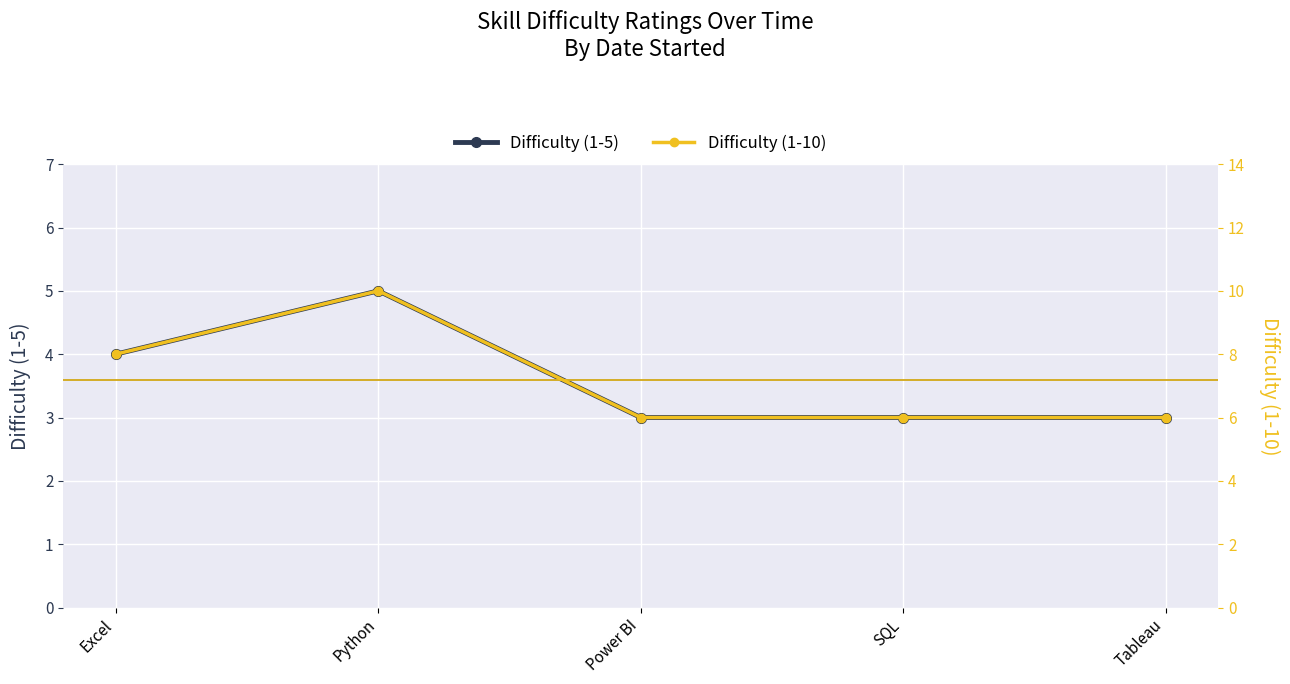

What is the maximum value shown in the chart?

10